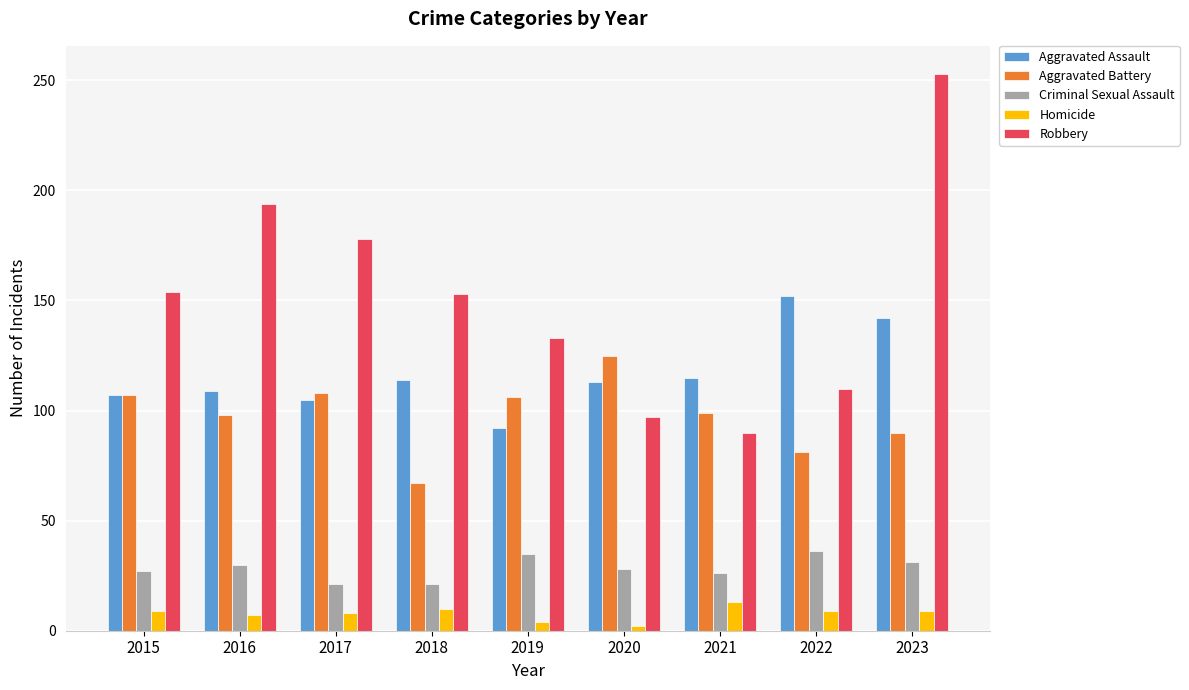

What is the sum of the Robbery values at 2023 and 2021?

343